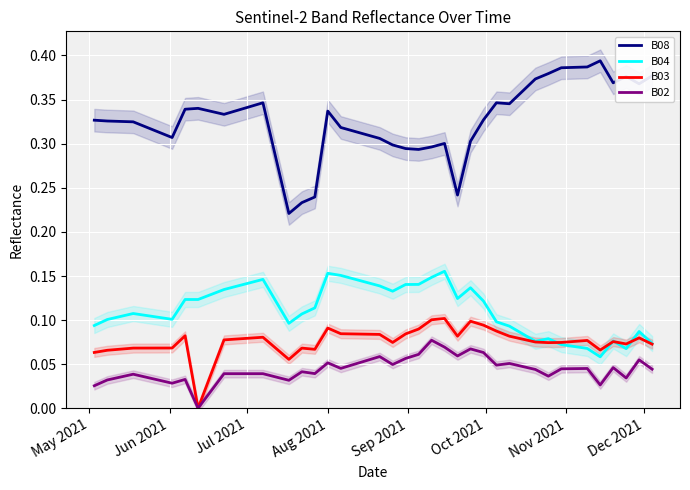

Count the number of categories in the chart.

40